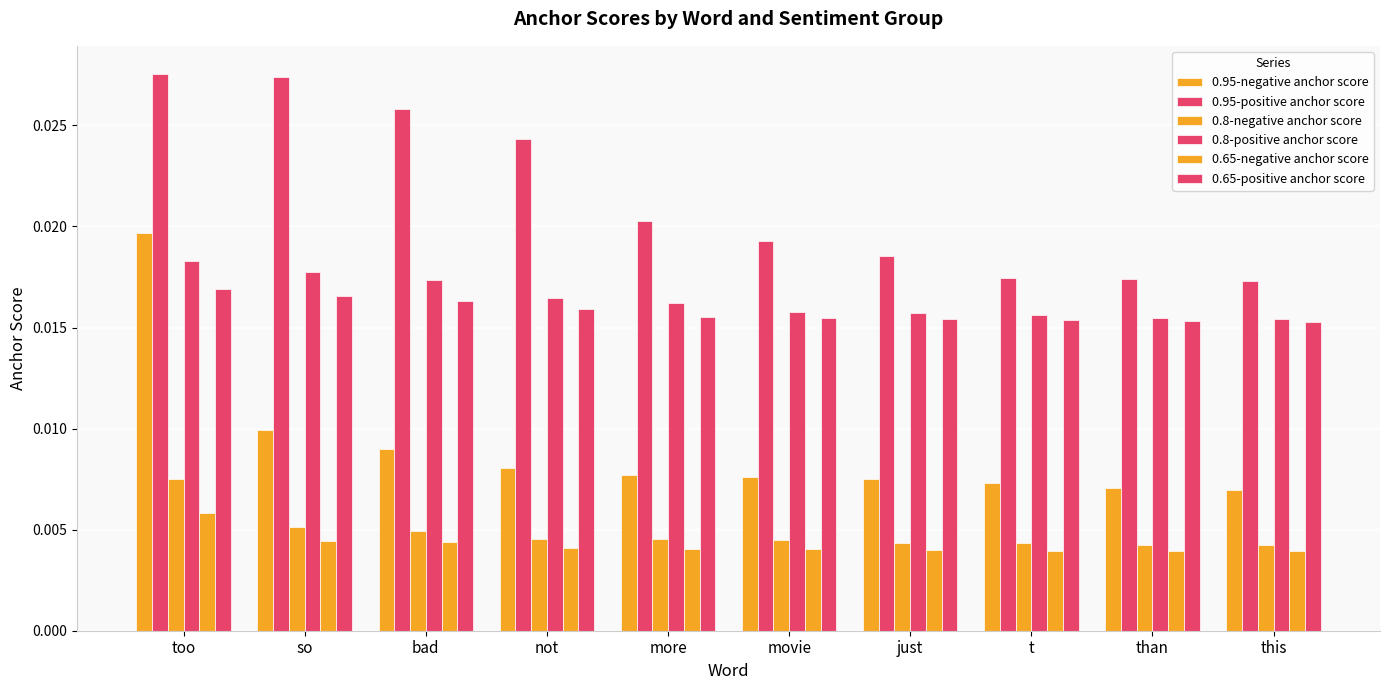

True or false: 0.95-negative anchor score has a value of 0.0 at not.

True